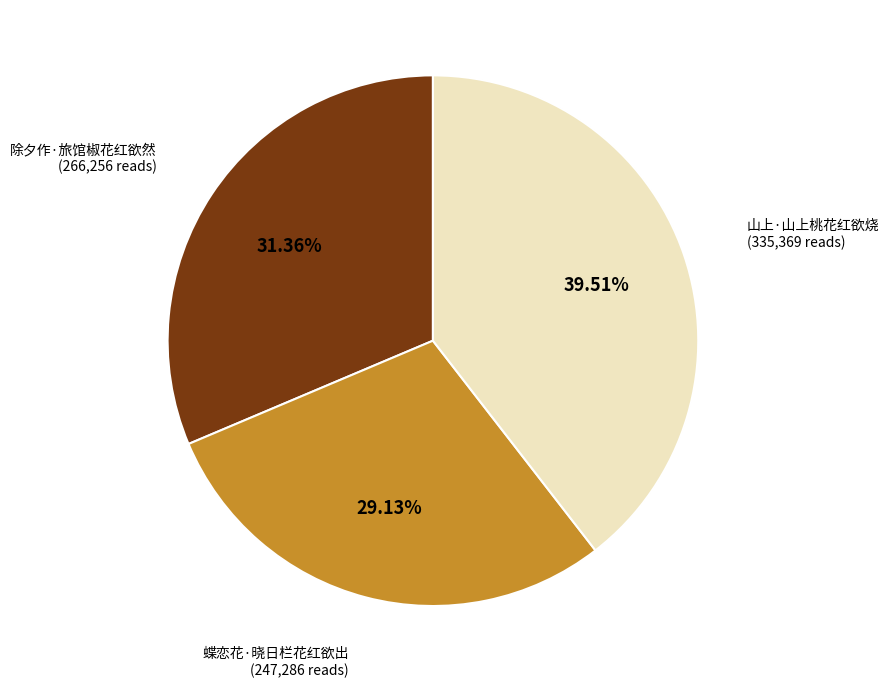

Is there any slice that represents more than half of the pie?

No